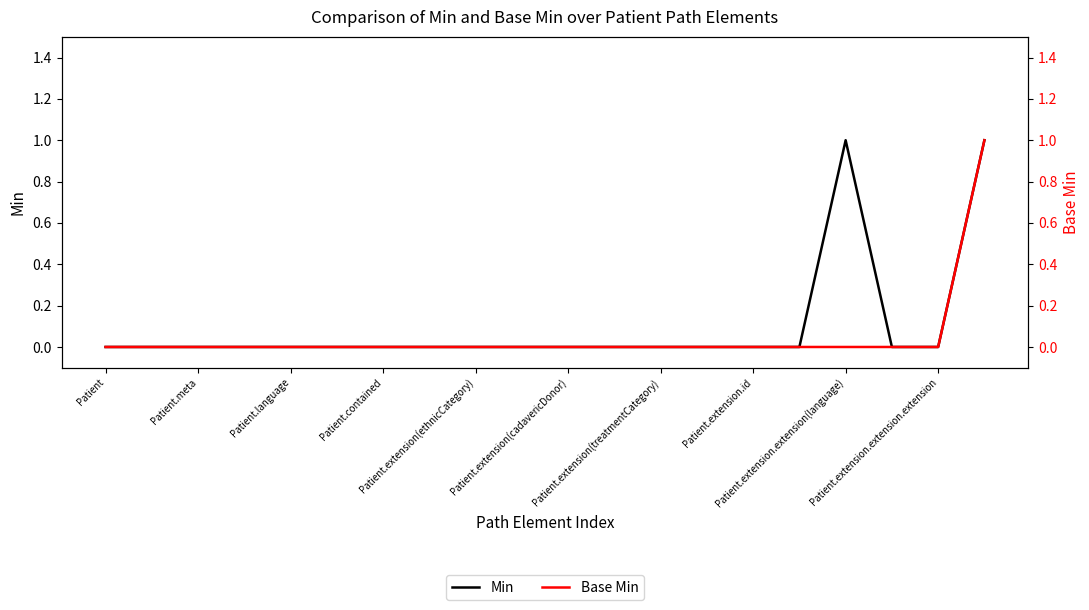

The Base Min series shows 0 at Patient.extension.extension.extension. True or false?

False